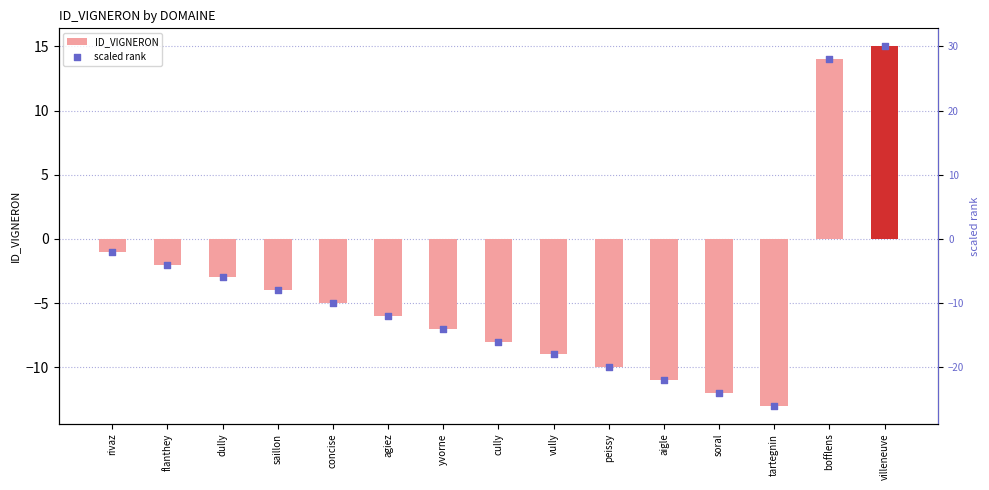

Which series reaches the minimum Y coordinate?

scaled rank